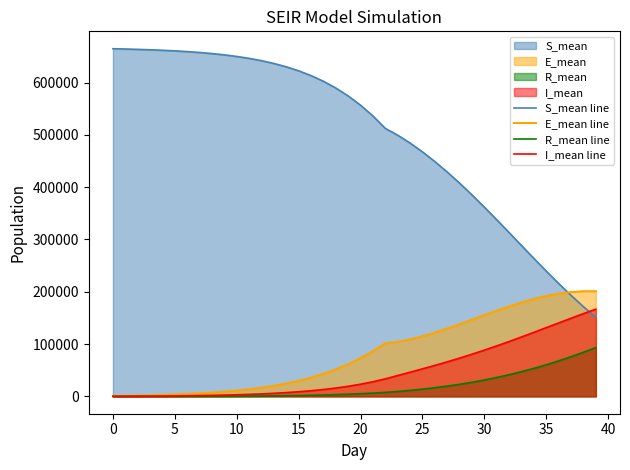

Which series has the largest range (max minus min)?

S_mean line